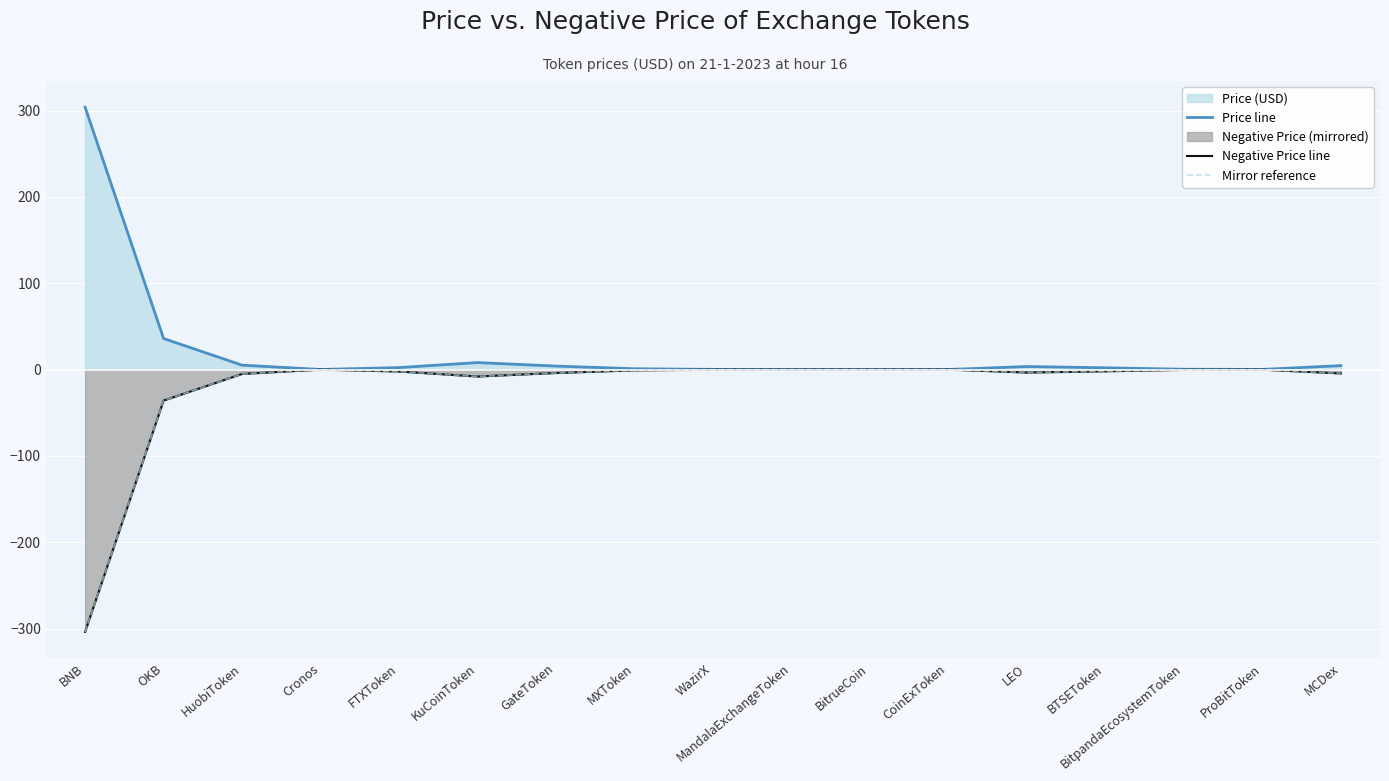

True or false: Mirror reference has a value of -1.4 at MXToken.

False